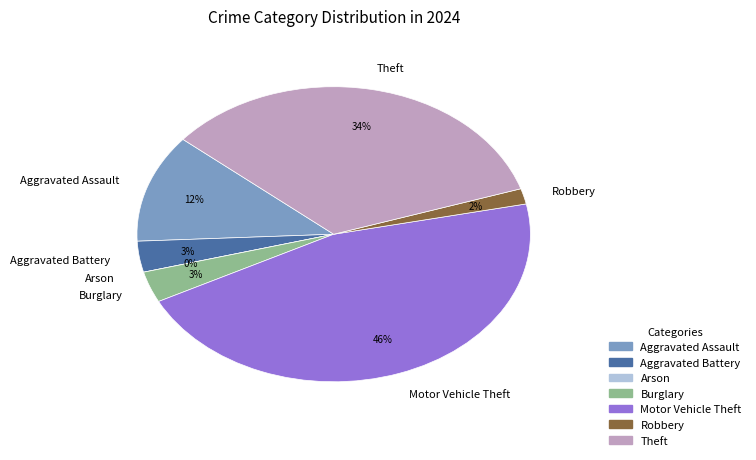

Is there a majority slice in this chart?

No